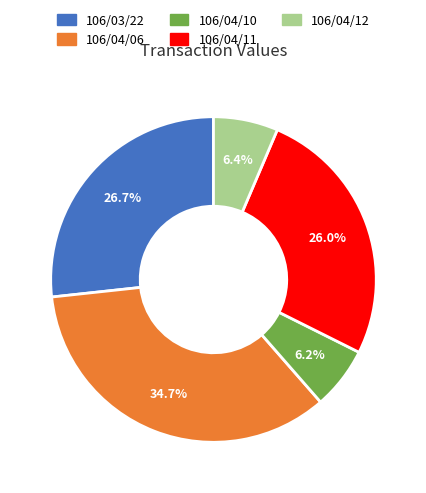

Combined, what portion of the pie is 106/04/06 and 106/04/10?

40.9%